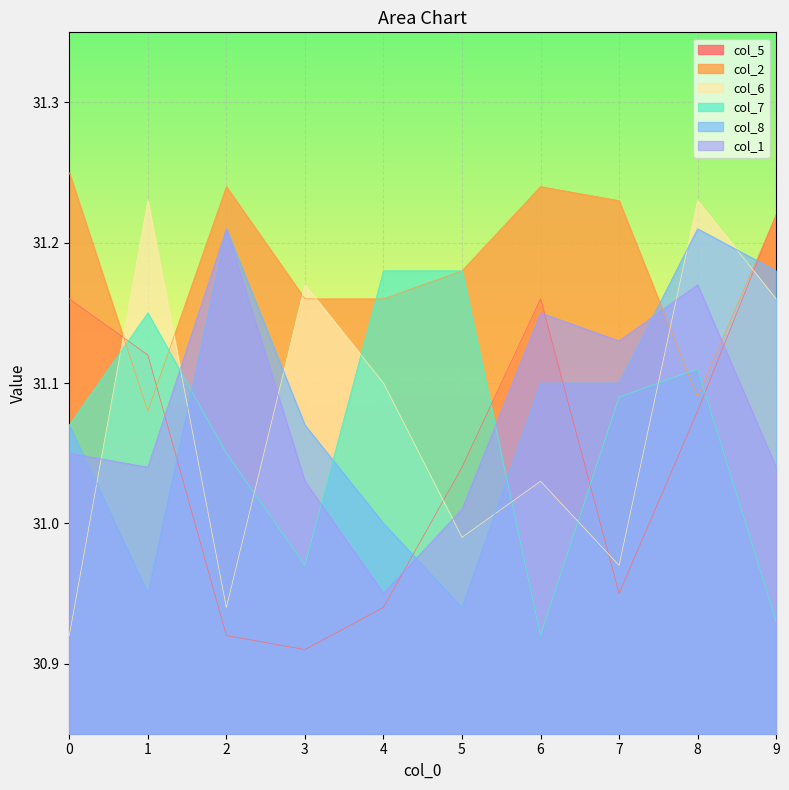

Count the col_8 values in the range 31 to 32.

8